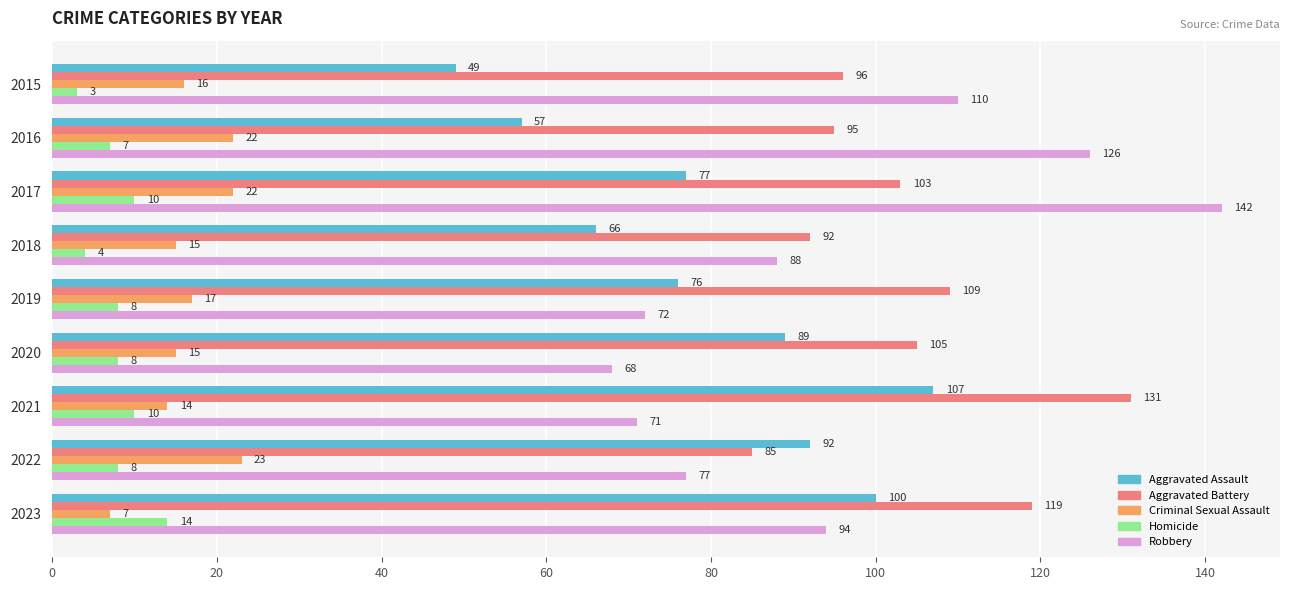

What is the difference between the maximum and second lowest values in the Homicide series?

10